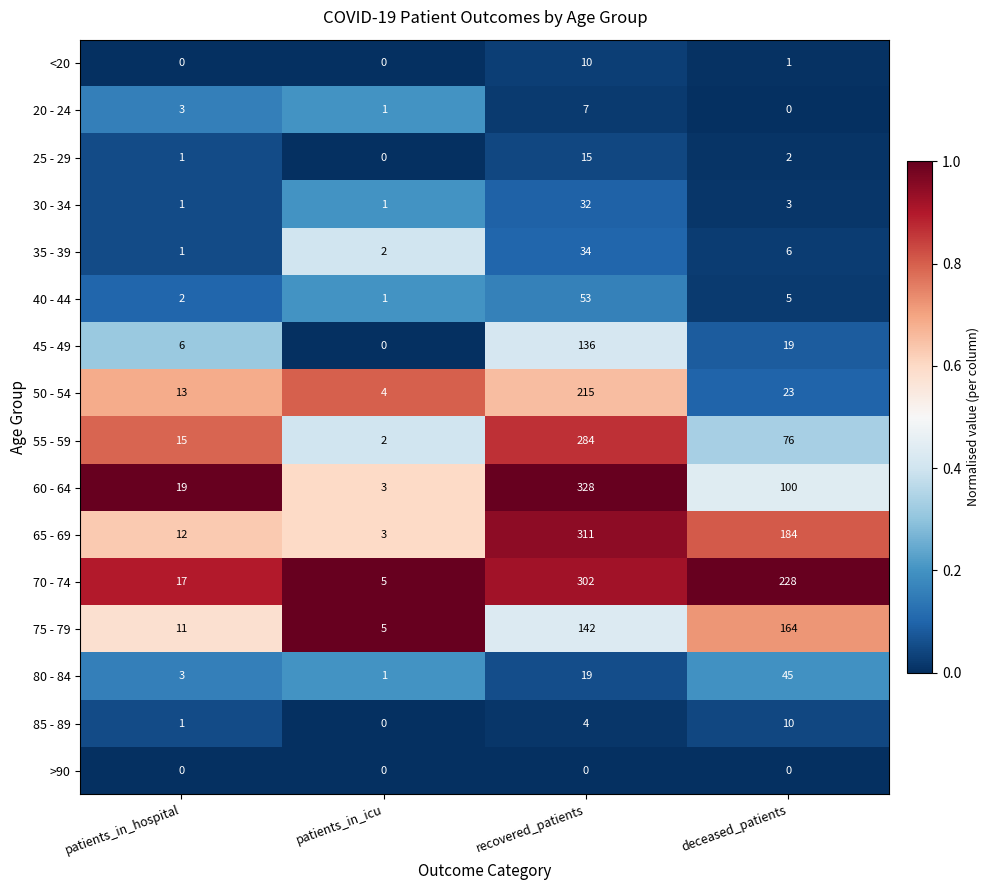

Which category has the highest value across all series?

recovered_patients